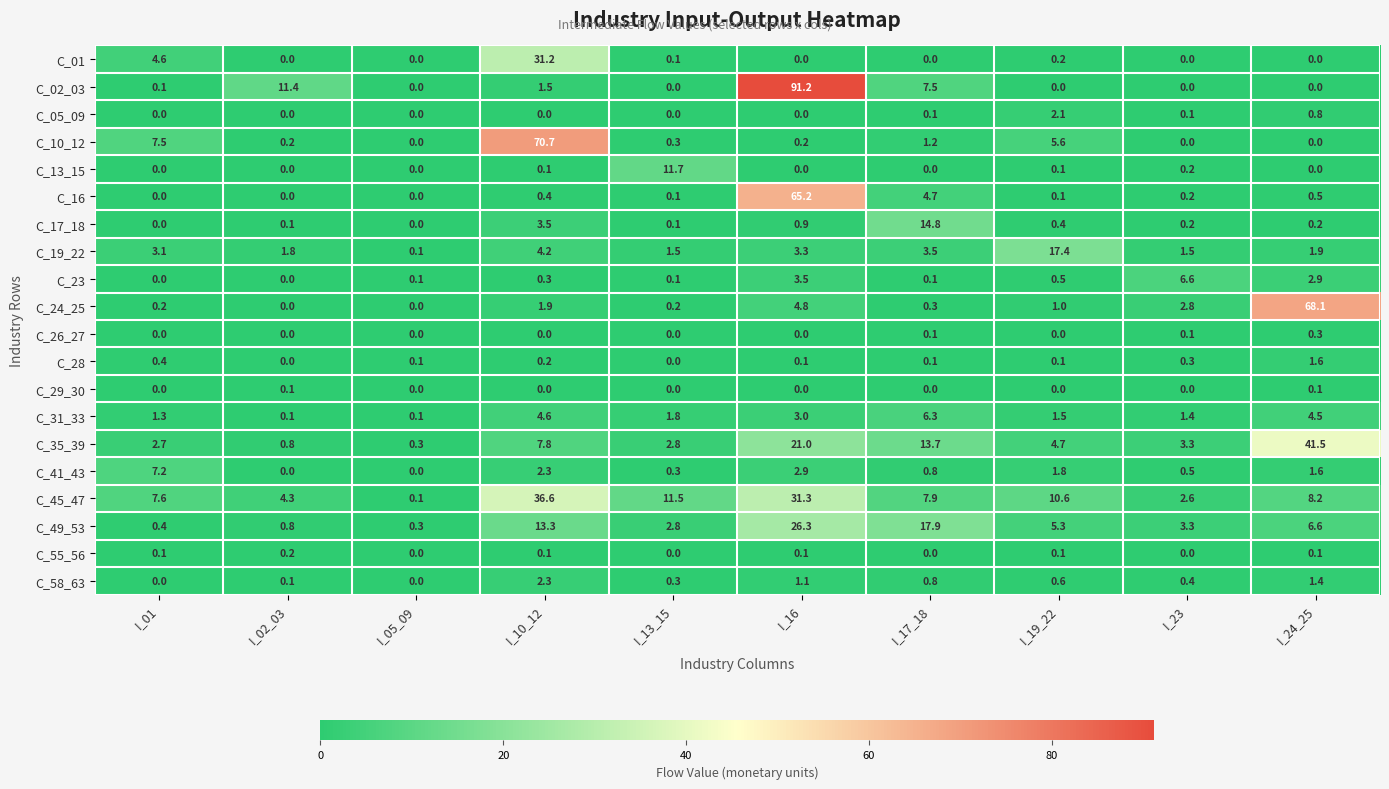

What is the sum of all C_45_47 values?

120.7